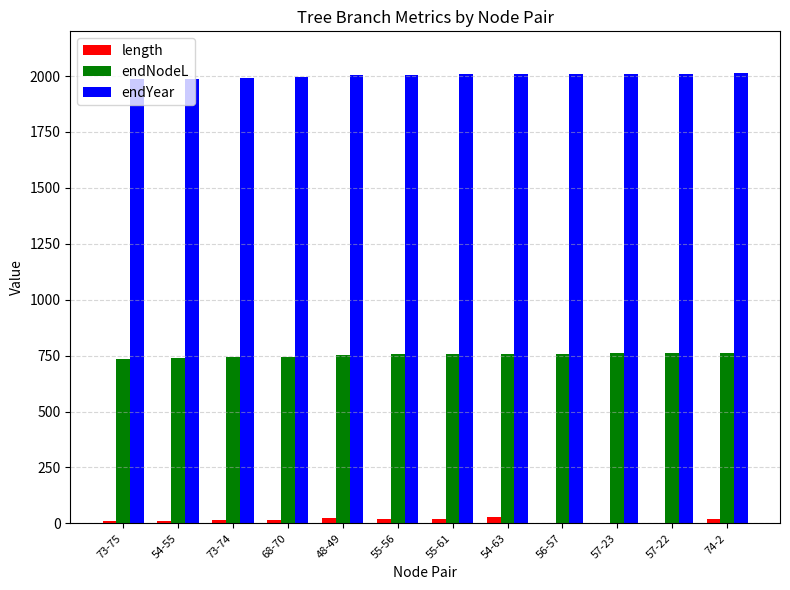

The value of endYear at 57-23 is 3467.3. True or false?

False